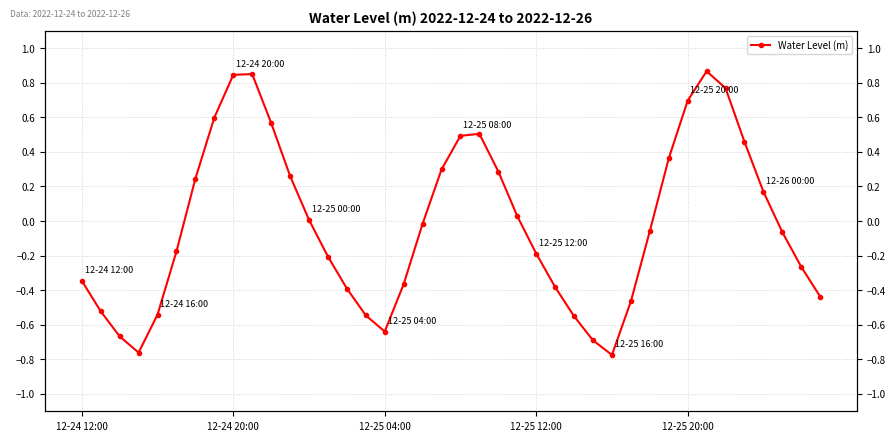

Which category has the lowest value across all series?

28